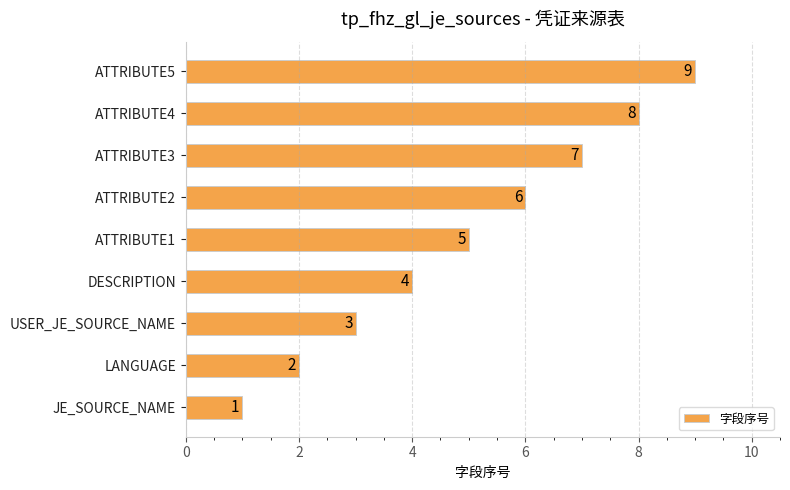

At which label is the value closest to 5?

ATTRIBUTE1